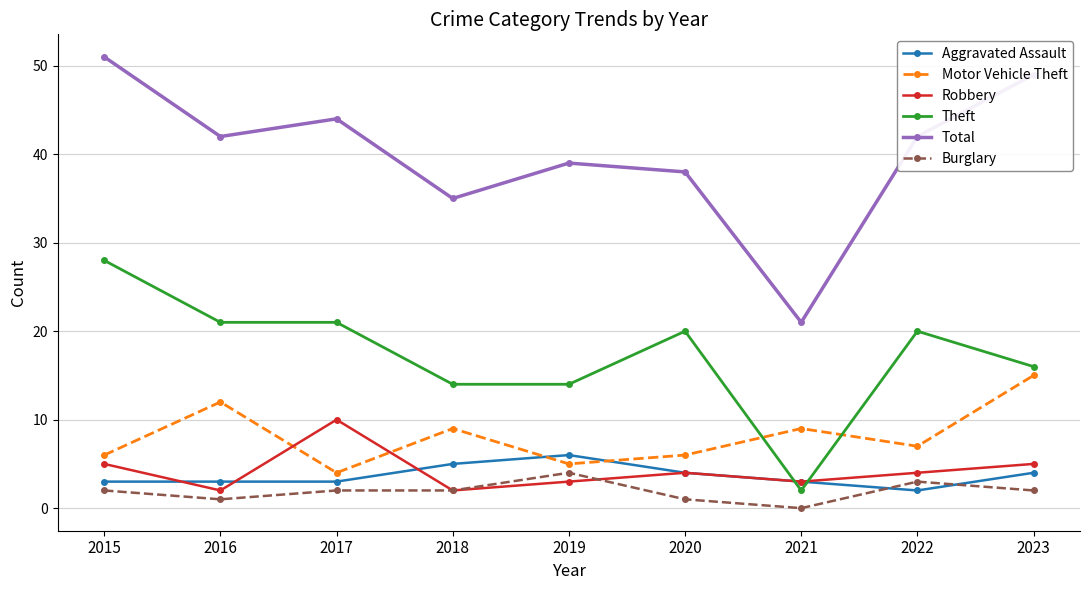

Count the number of data series in this chart.

6